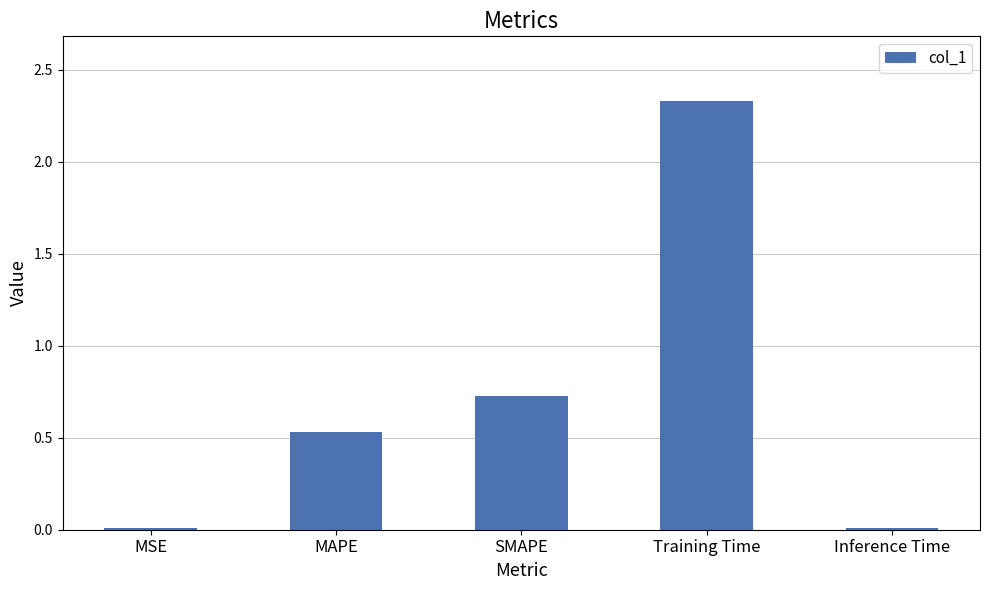

What is the average value?

0.7